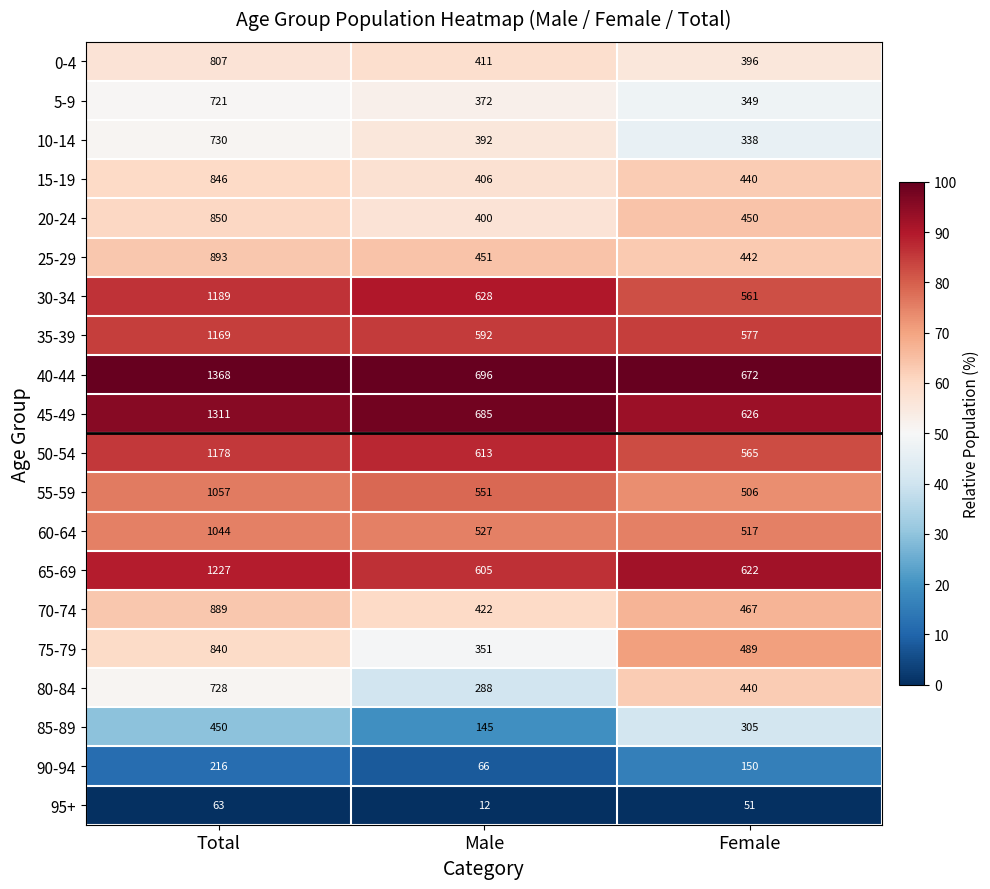

How many data points does each series have?

3